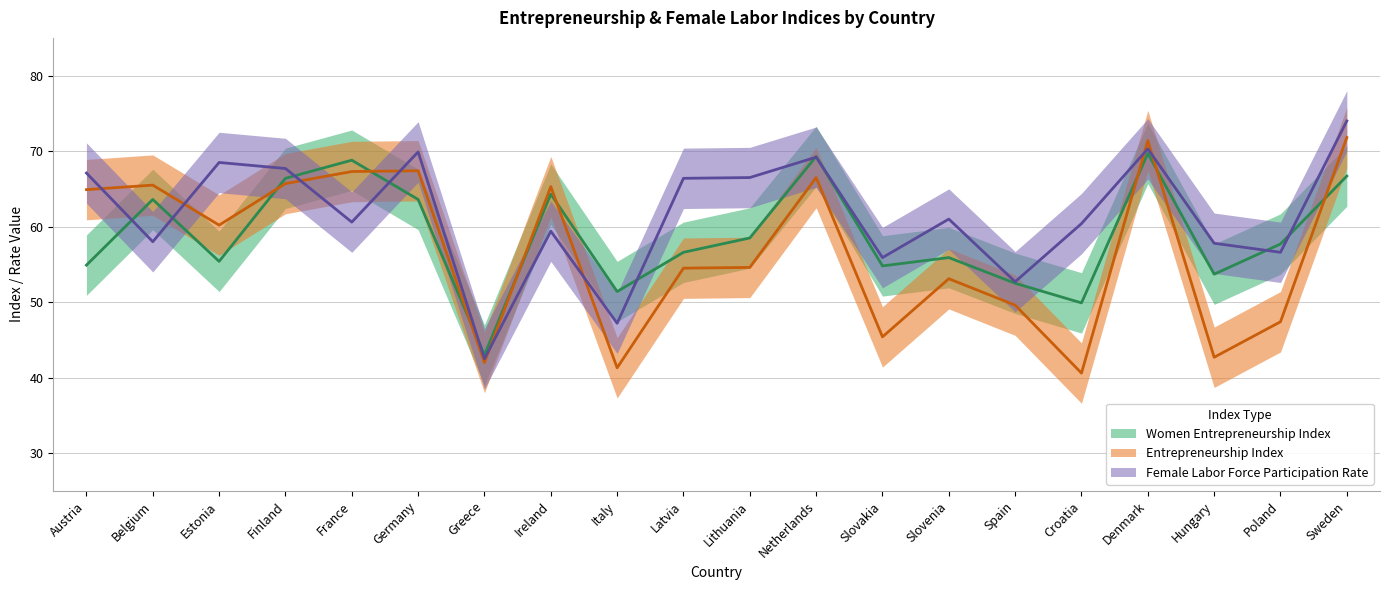

How many data points in Entrepreneurship Index are above 60?

10